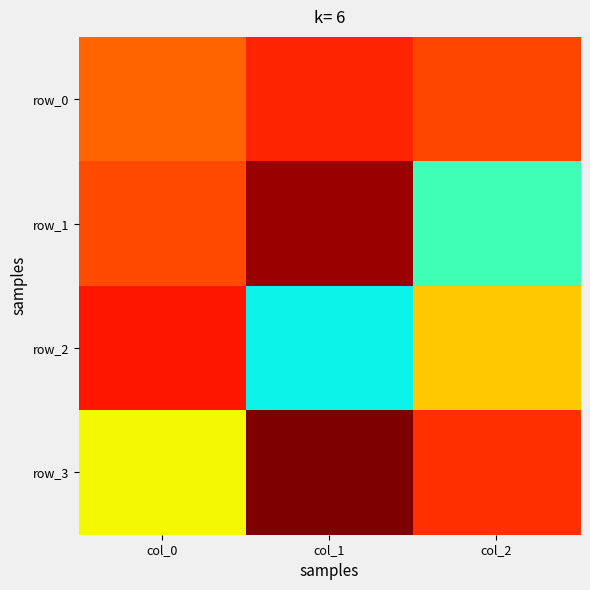

What is the difference between the row_3 values at col_0 and col_2?

0.2